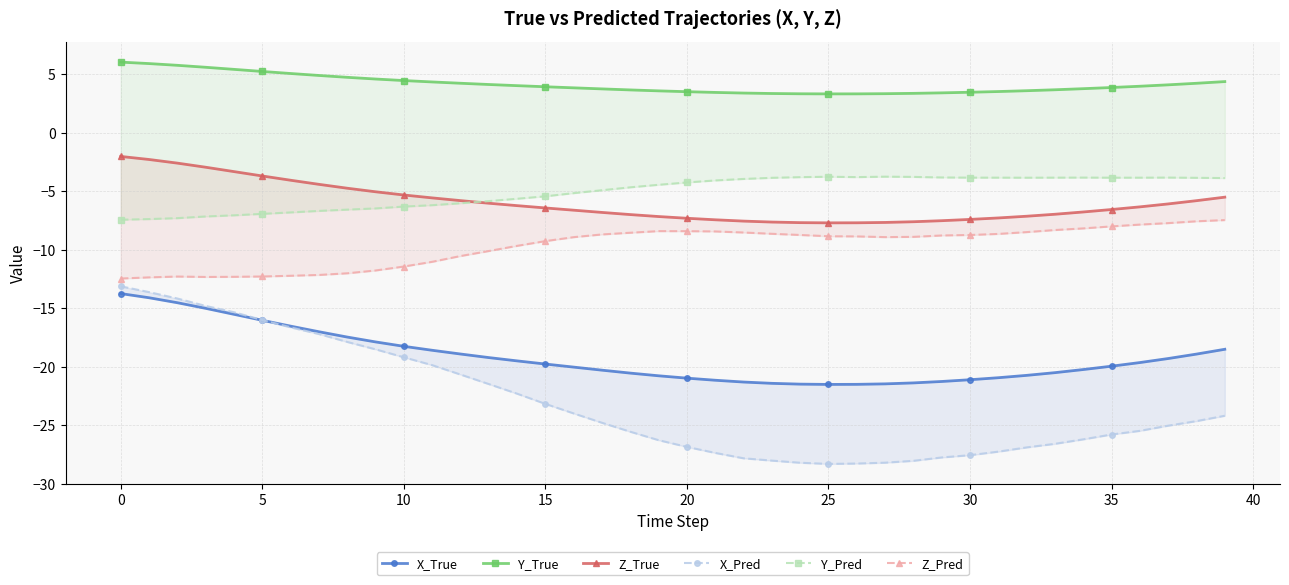

At which category does the chart reach its minimum across all series?

25